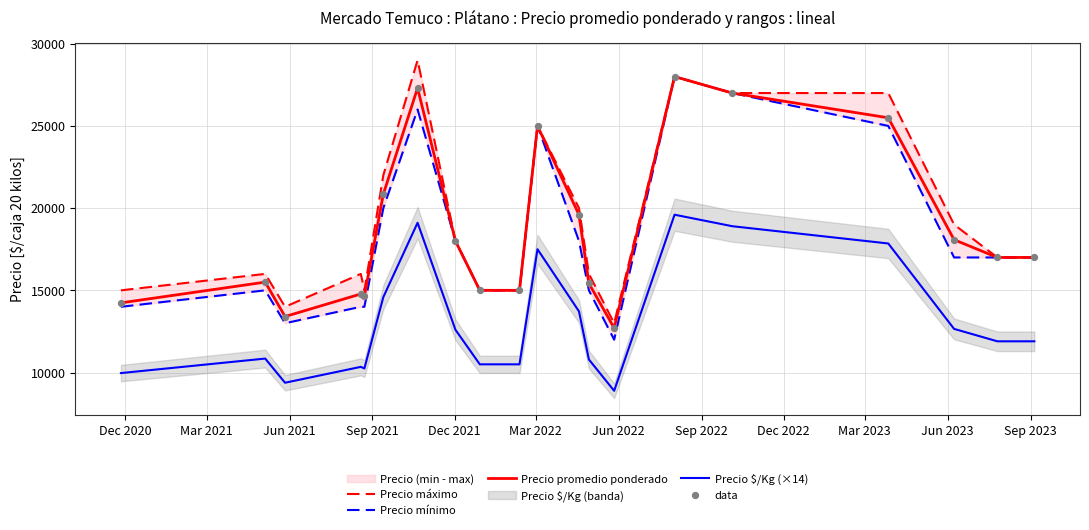

Which series has the widest spread of Y values?

Precio máximo